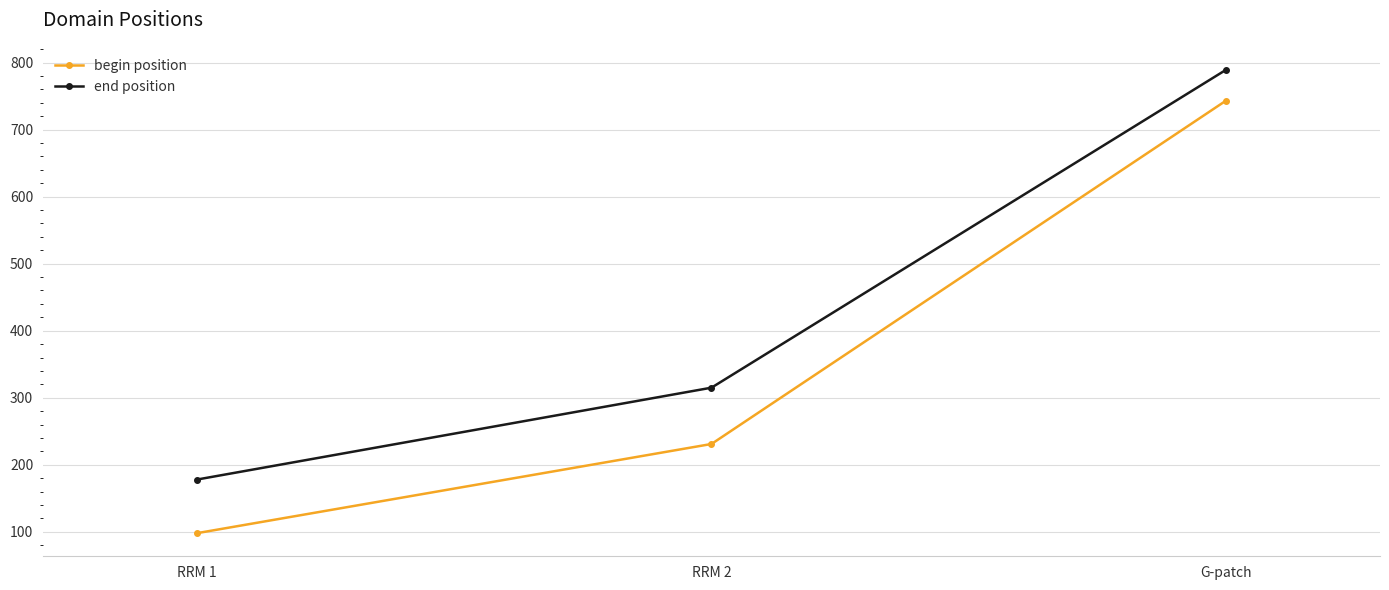

Reading right to left, extract all data points from this chart.

begin position: G-patch=743	RRM 2=231	RRM 1=98
end position: G-patch=789	RRM 2=315	RRM 1=178